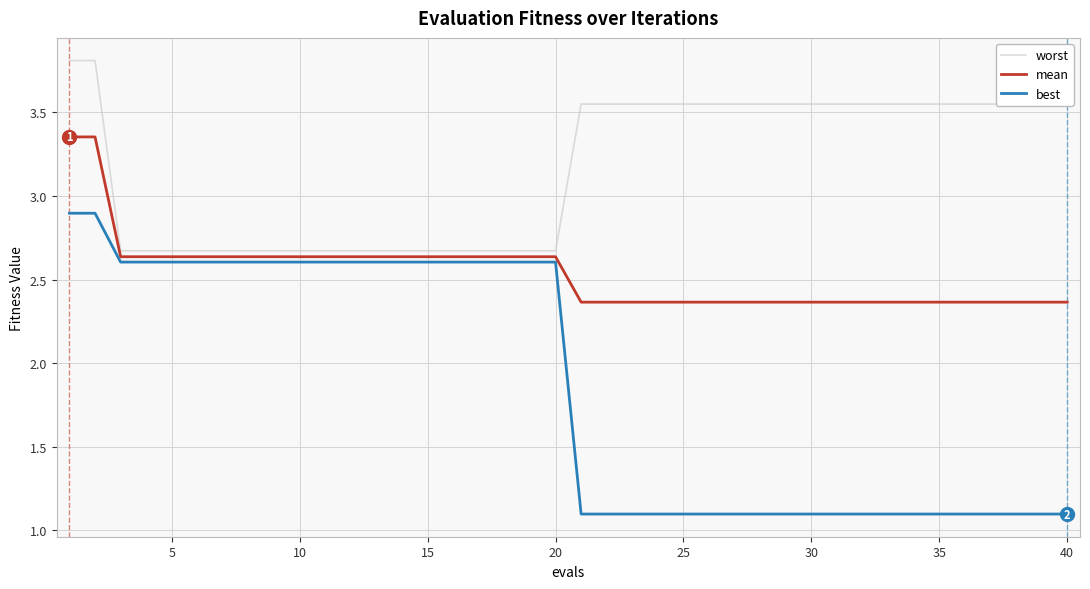

What is the greatest value displayed?

3.8